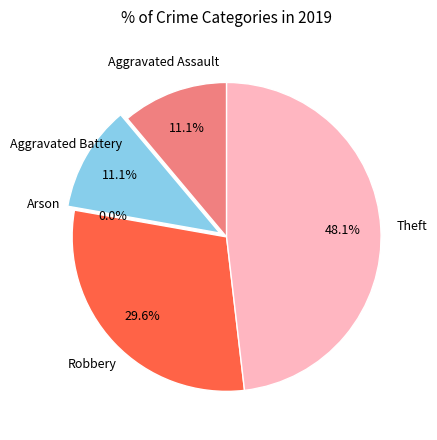

Between Aggravated Battery and Arson, which is larger?

Aggravated Battery